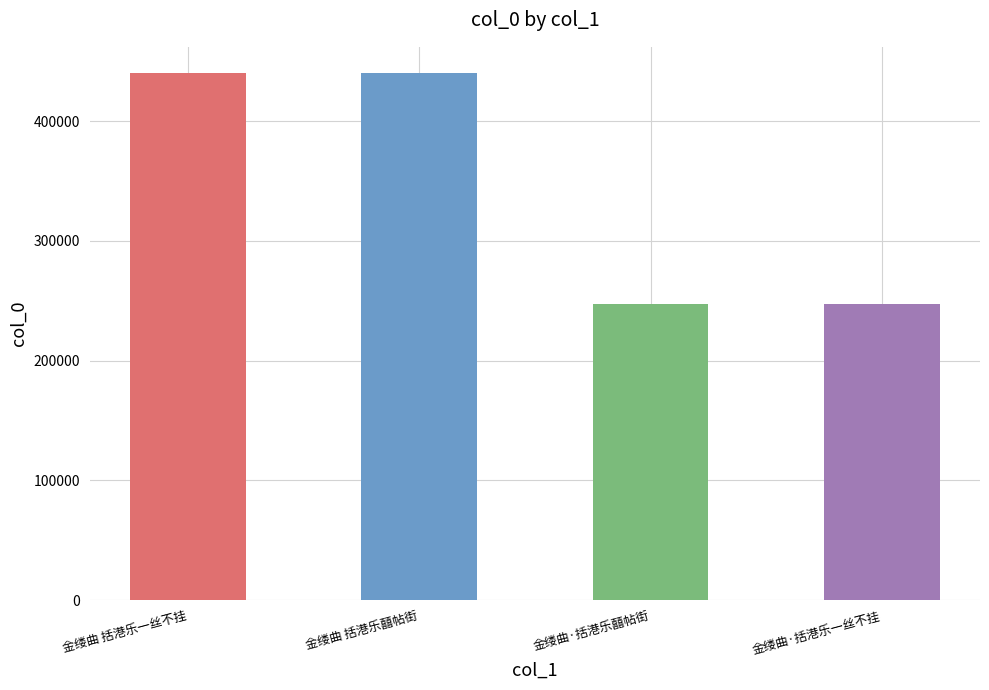

Is it true that the value at 金缕曲·括港乐一丝不挂 is 247491?

True